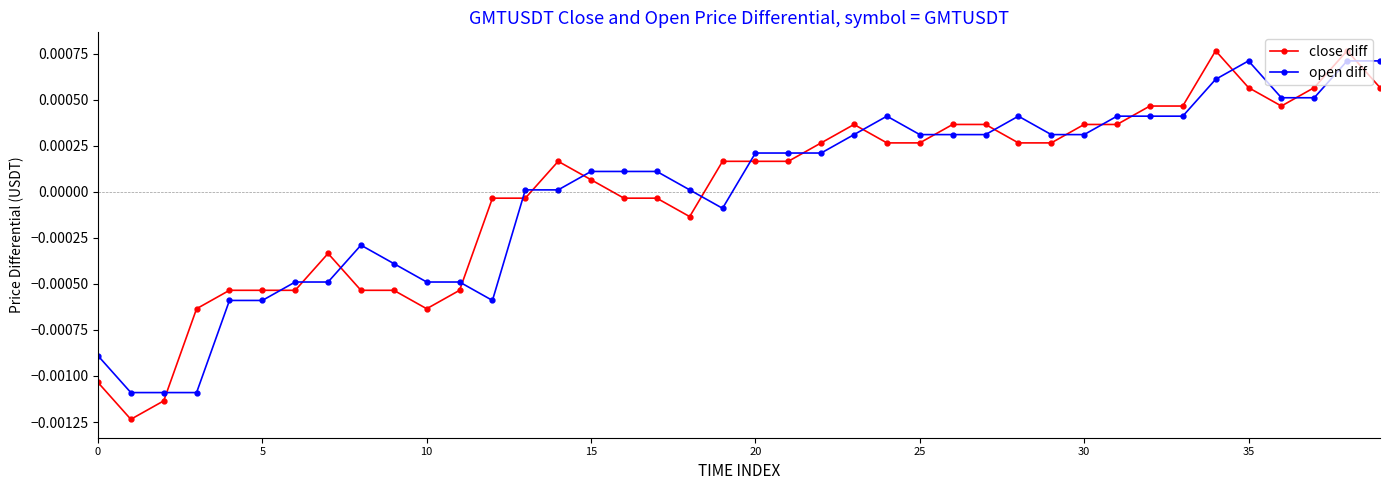

True or false: open diff has more than 0 points higher than both neighbors.

True